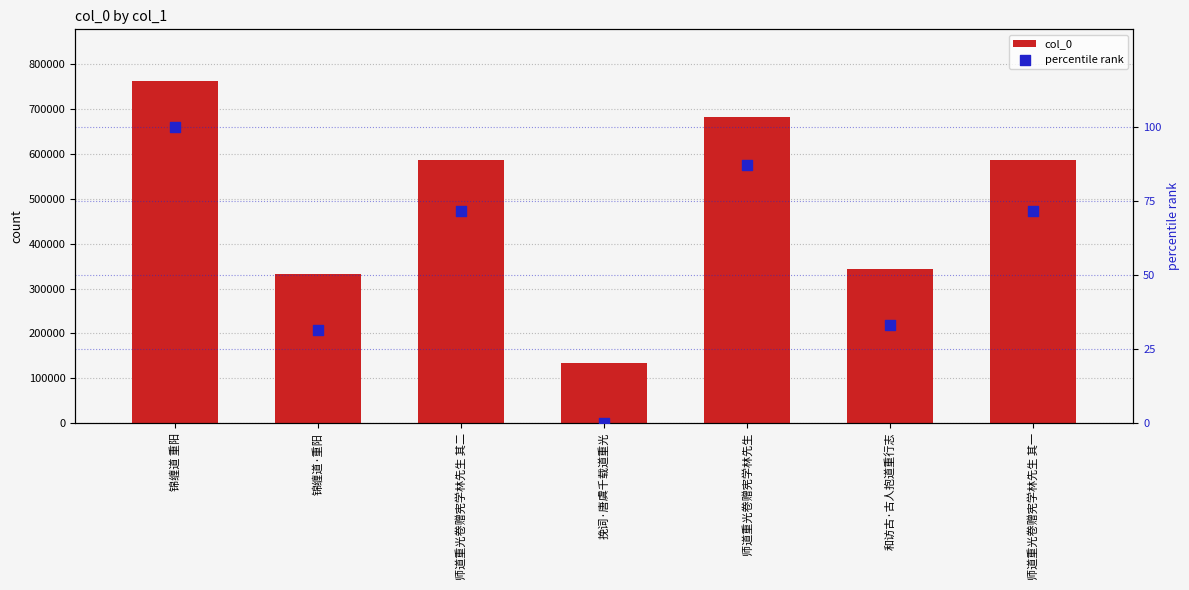

What is the total value across all series at 师道重光卷赠宪学林先生 其二?

586315.8